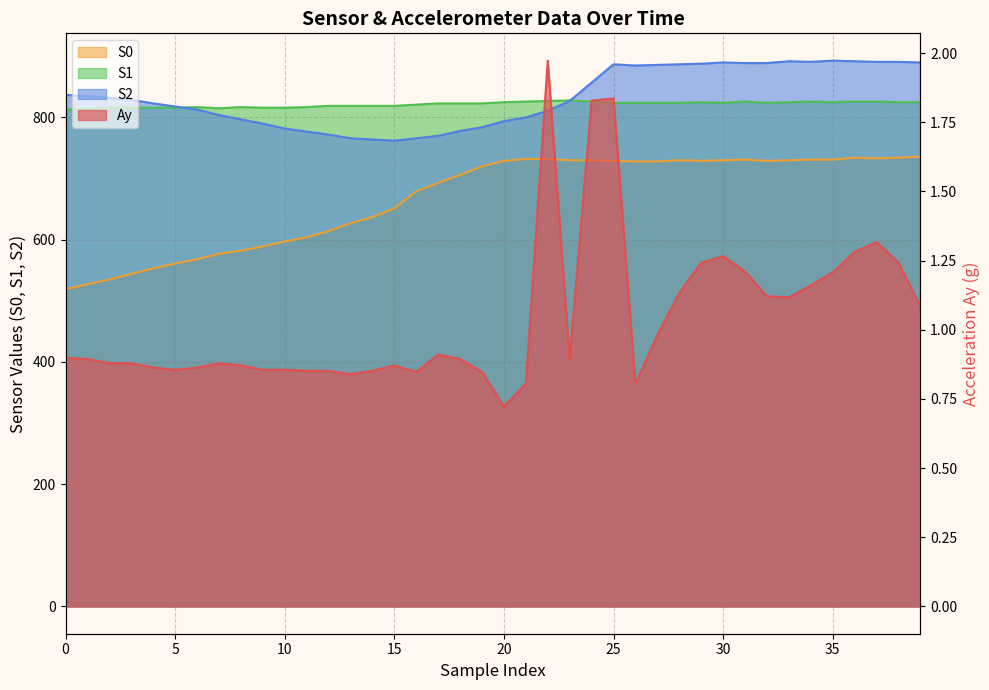

What are all the series names shown in the legend?

Ay, S0, S1, S2